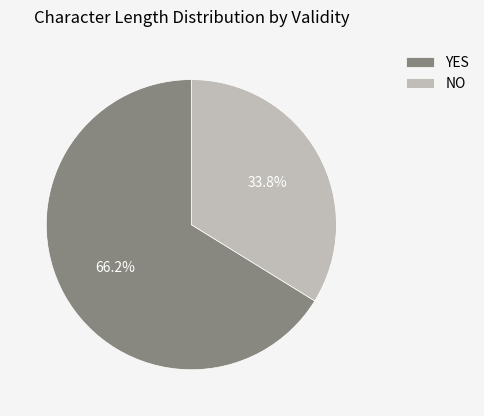

Rank the categories by value from highest to lowest.

YES, NO